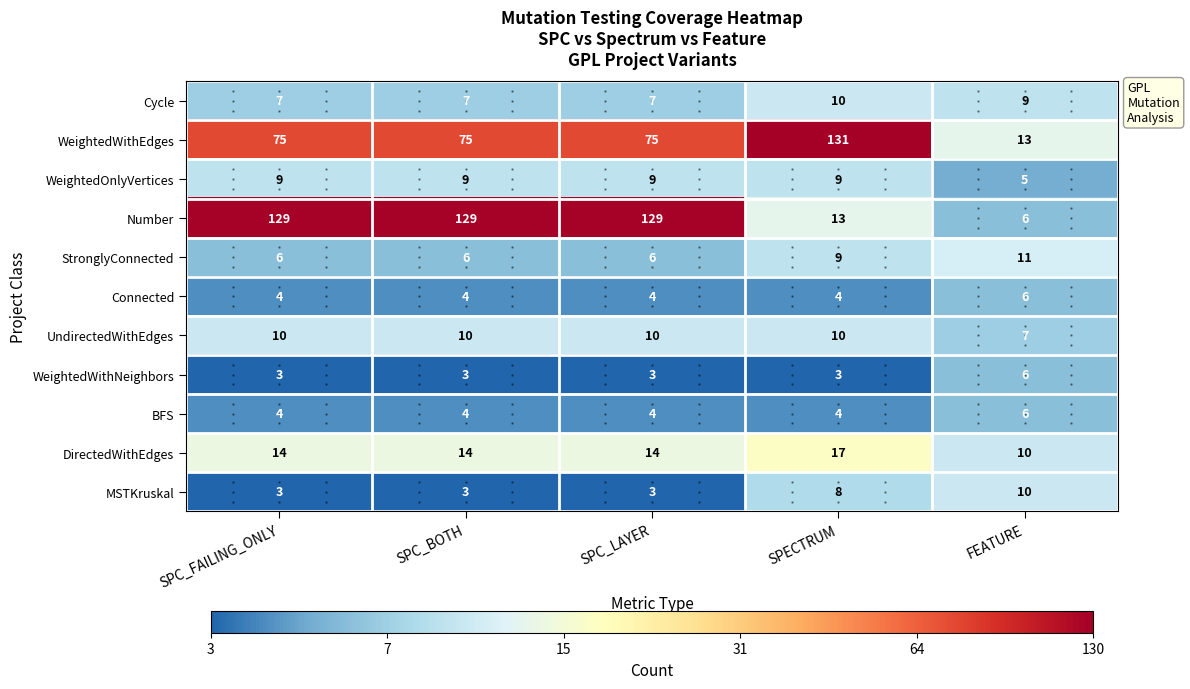

What is the total value across all series at FEATURE?

89